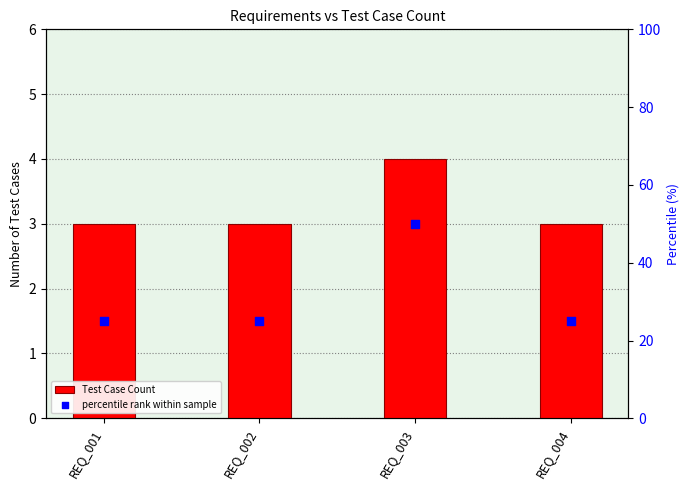

Which series contains the lowest Y value?

Test Case Count